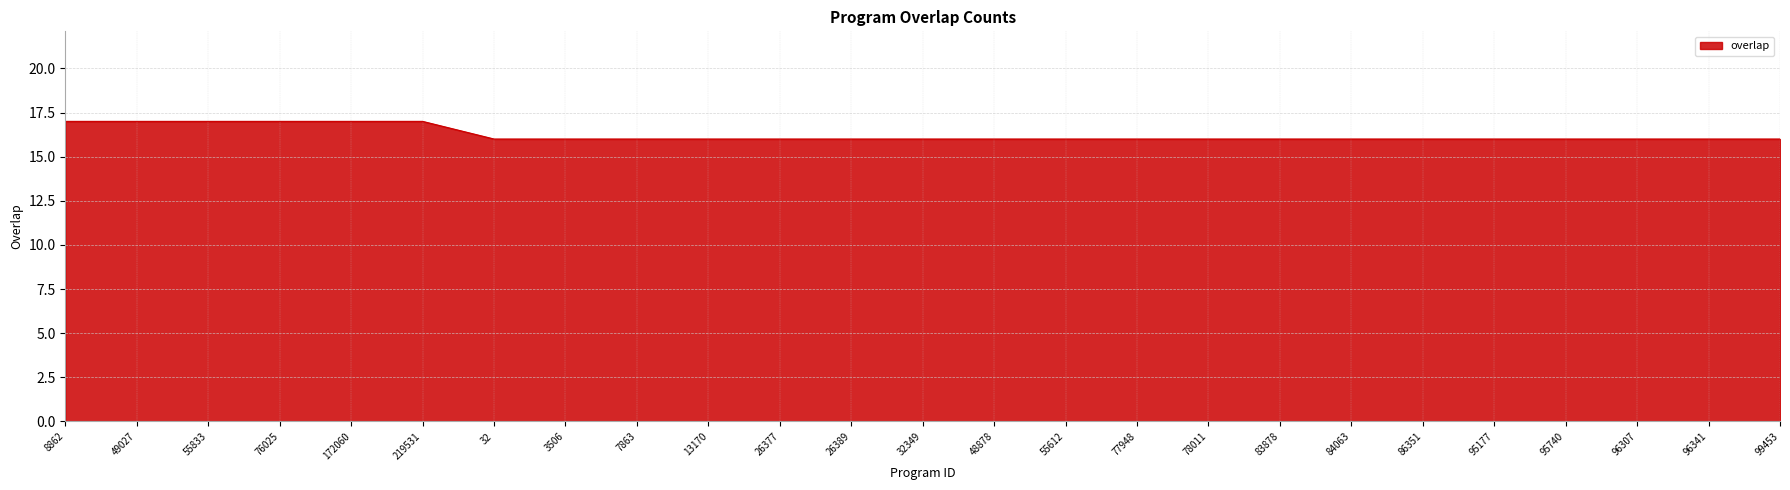

What position from the left is 49027?

2